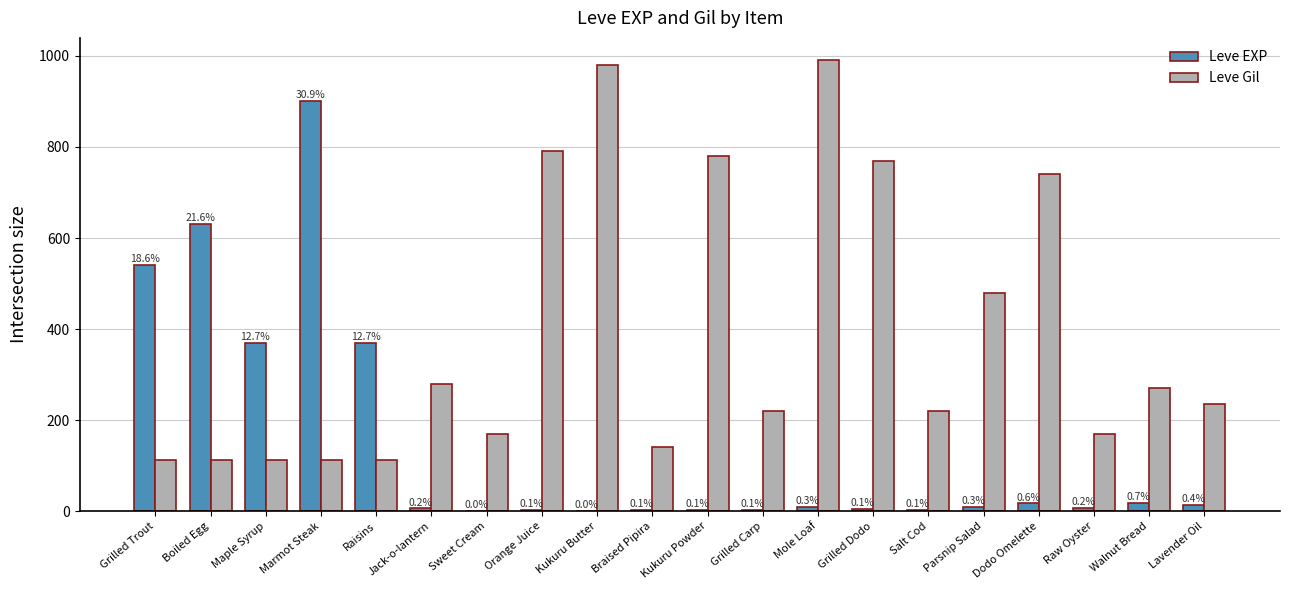

How many groups of bars are there?

20